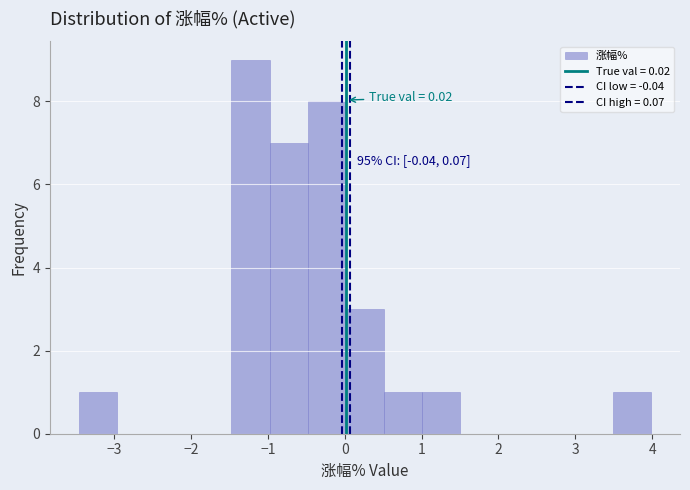

Which range on the x-axis has the tallest bar?

-1.5 to -1.0